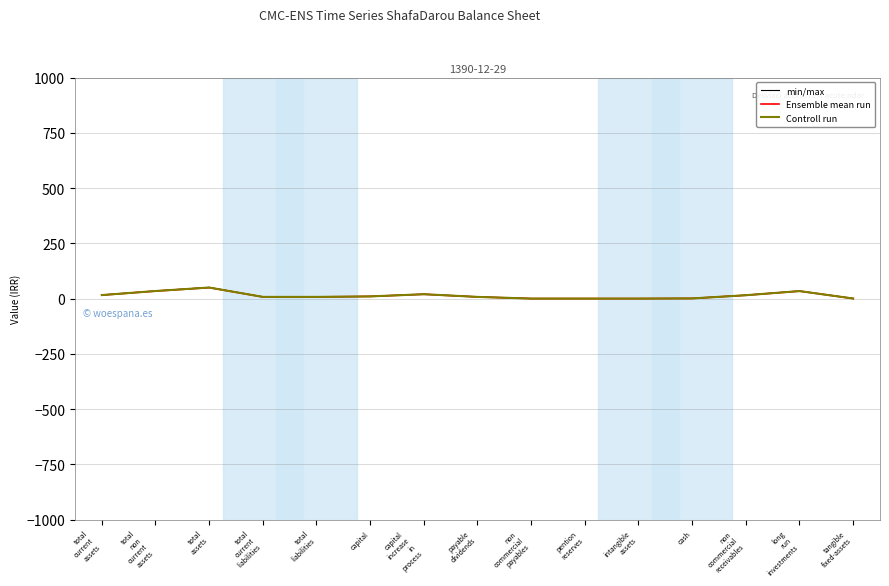

Which series has the widest spread of values?

min/max